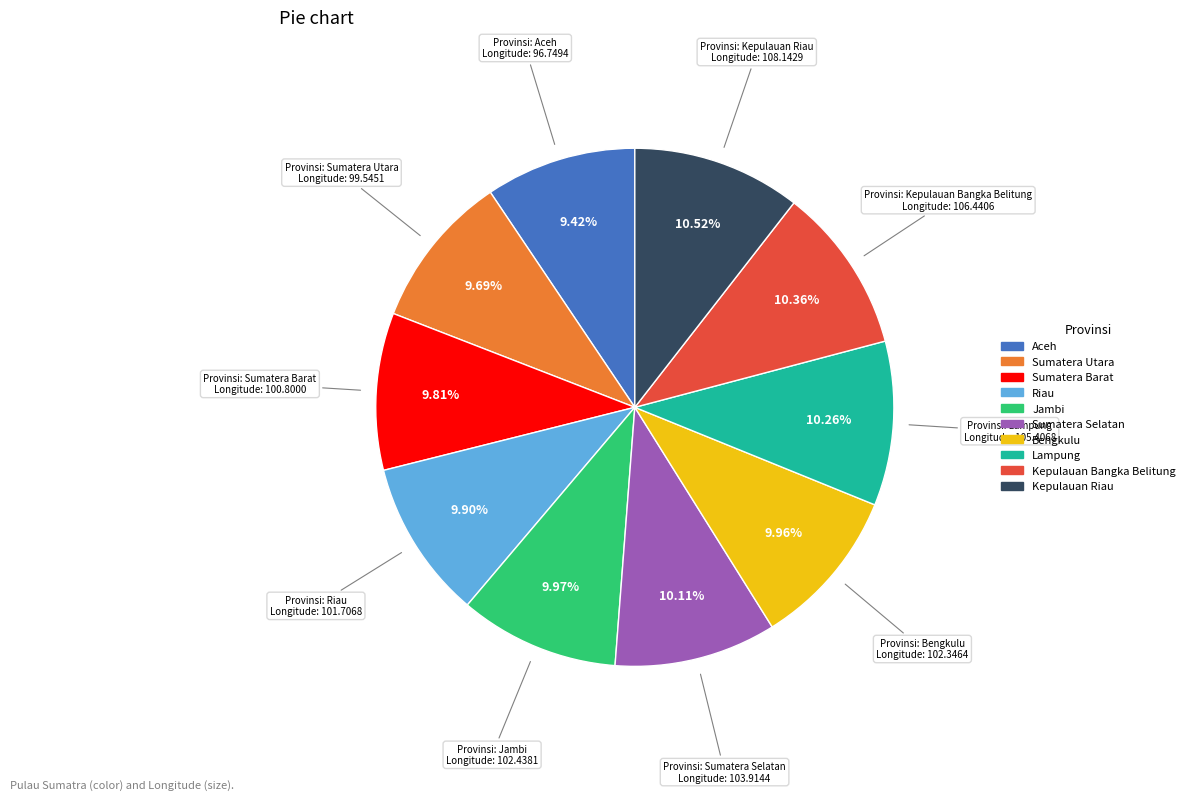

Is there any slice that represents more than half of the pie?

No